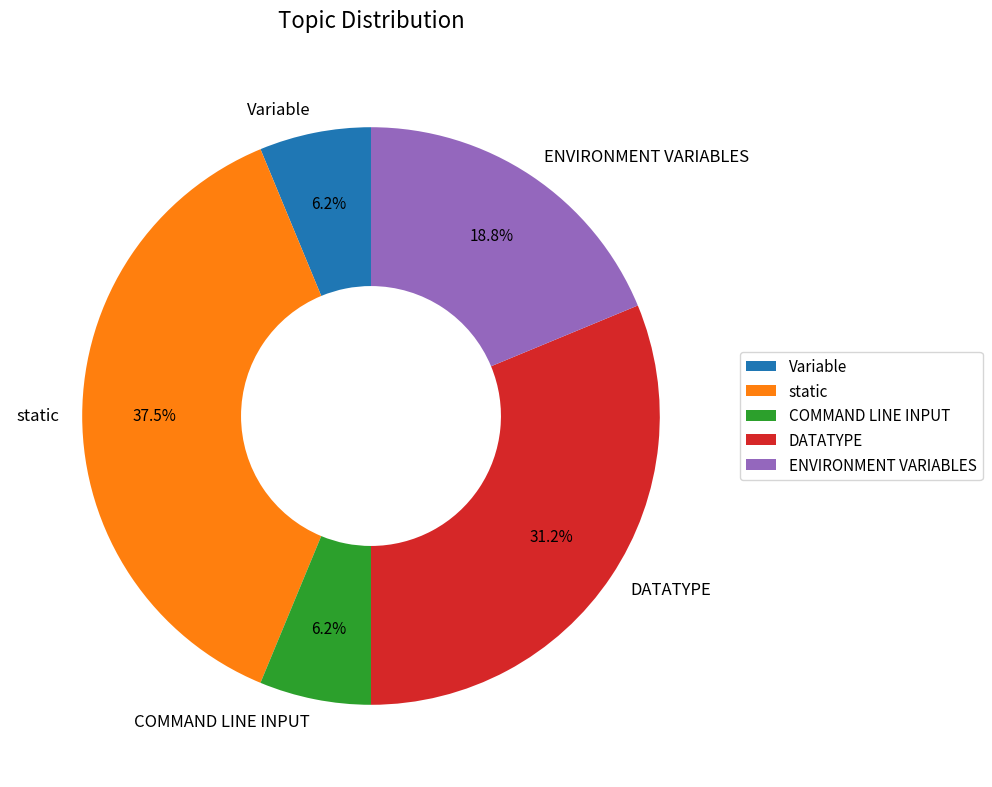

Which has a higher value, static or ENVIRONMENT VARIABLES?

static